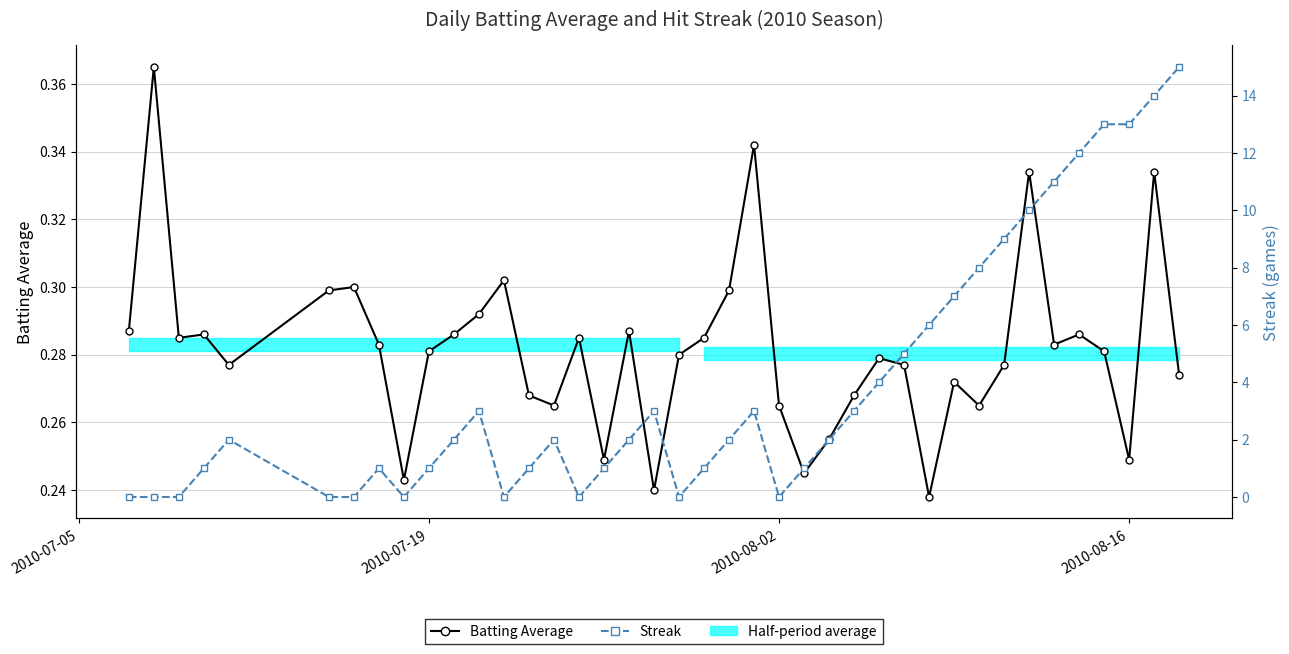

How many lines are shown in the chart?

2